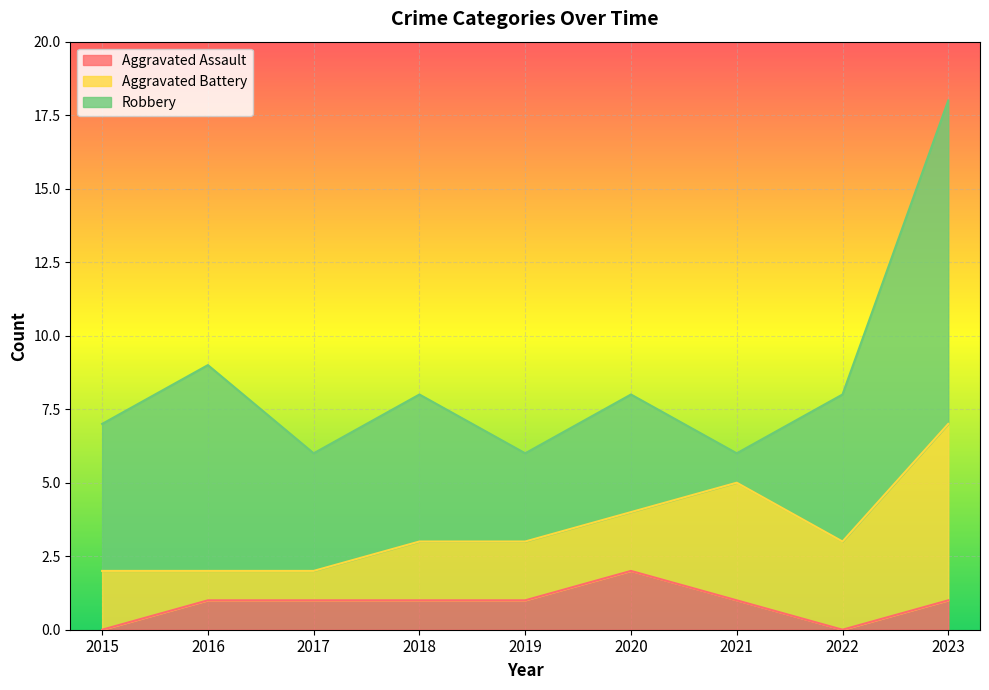

Reading left to right, list all the values displayed in this chart.

Aggravated Assault: 0	1	1	1	1	2	1	0	1
Aggravated Battery: 2	1	1	2	2	2	4	3	6
Robbery: 5	7	4	5	3	4	1	5	11